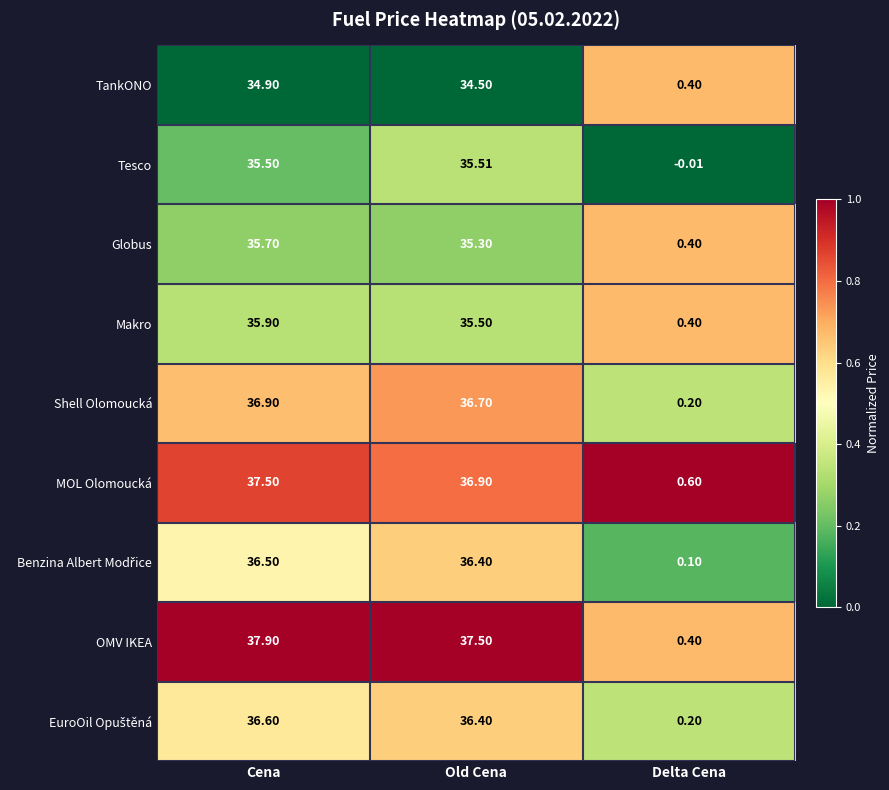

Between Cena and Delta Cena, which series saw the biggest shift?

OMV IKEA